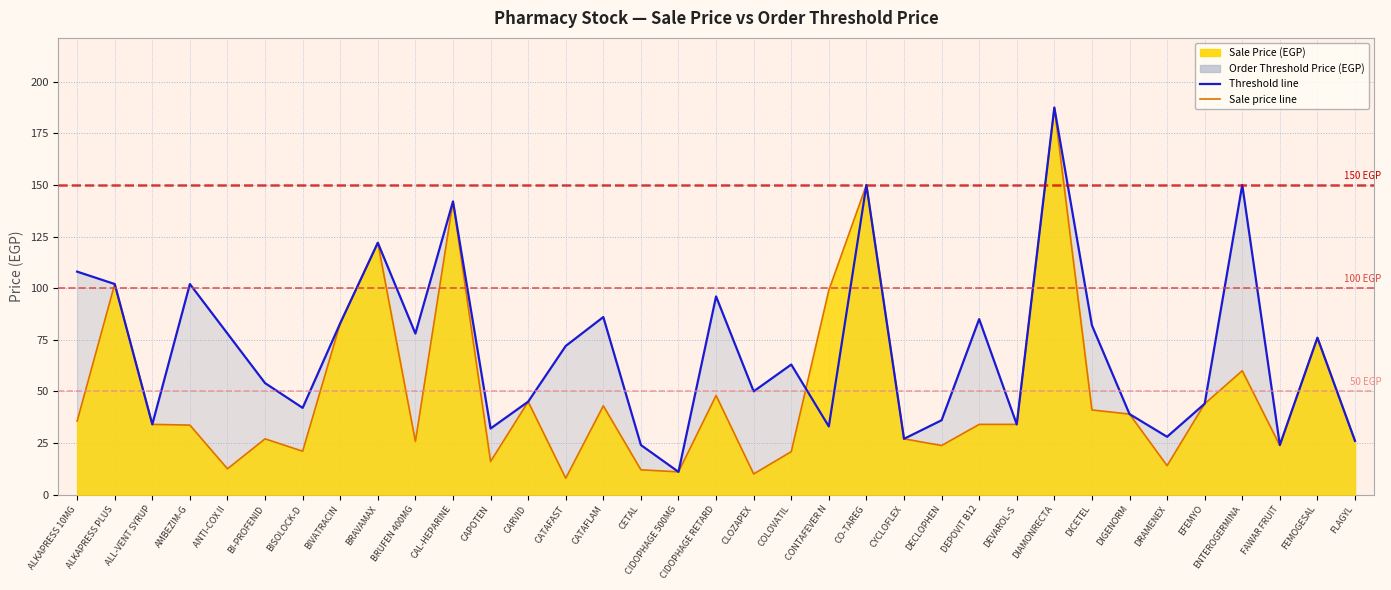

Is it true that Sale Price (EGP) equals 15.4 at CLOZAPEX?

False